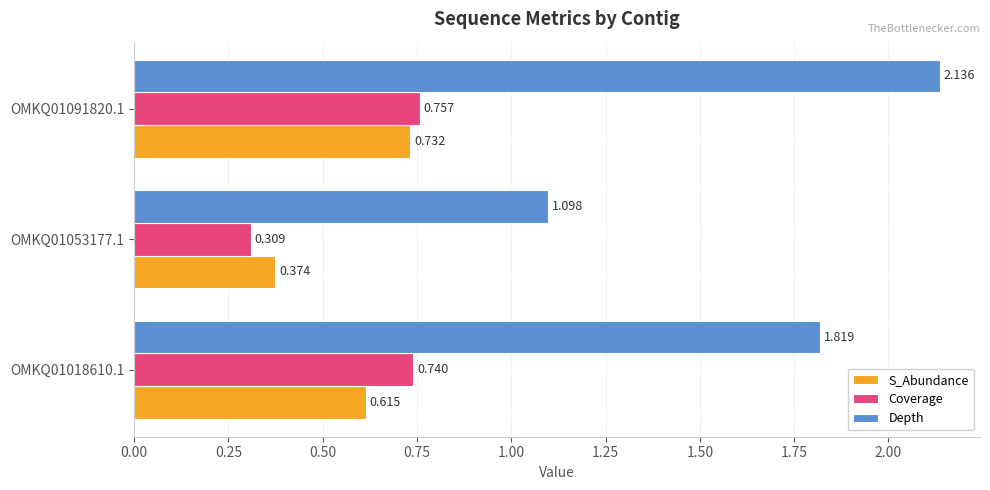

Rank the categories by Coverage value from lowest to highest.

OMKQ01053177.1, OMKQ01018610.1, OMKQ01091820.1